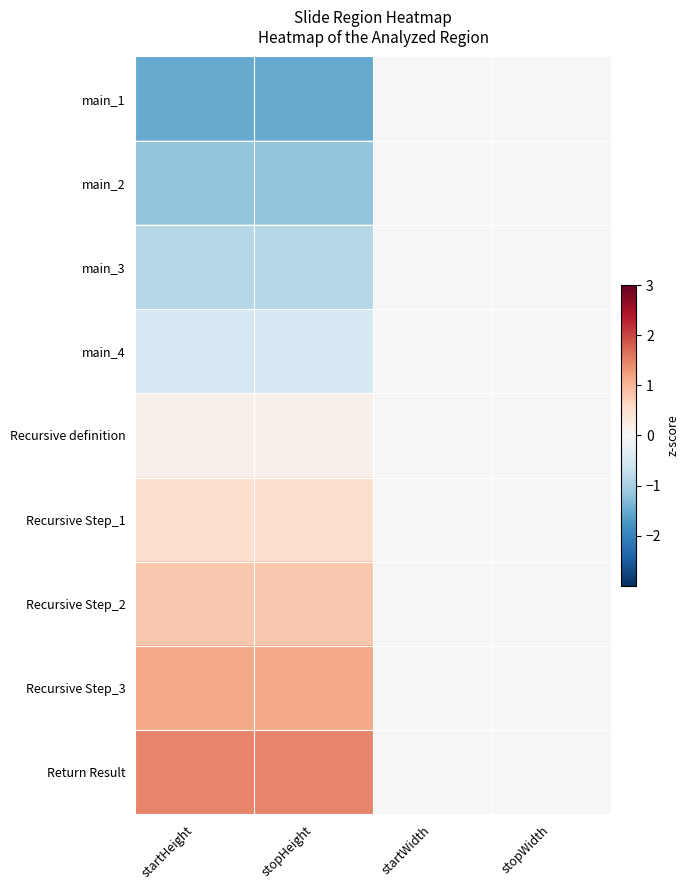

What is the spread (max minus min) of values at startHeight?

3.0